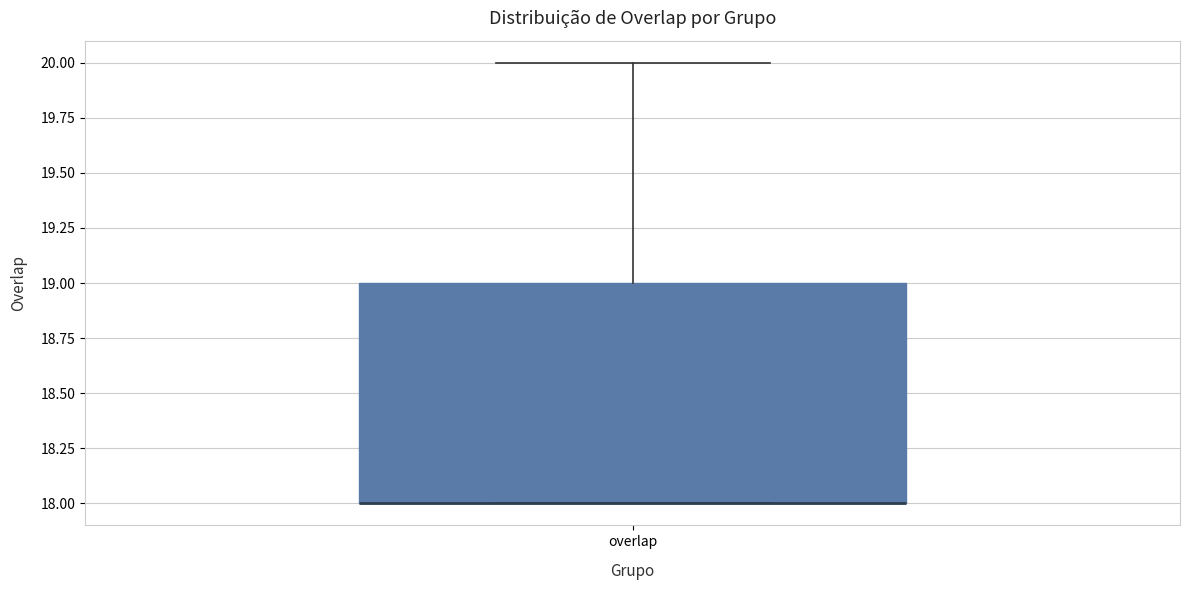

Where is the upper edge of the box for overlap on the y-axis? The values are not printed on the chart, so give them approximately, as read against the axis.

19